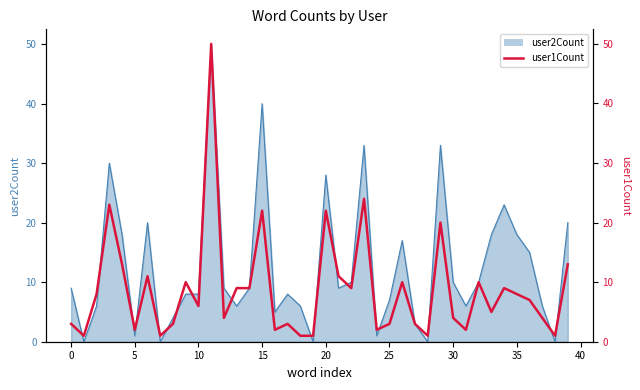

Reading left to right, transcribe all the data shown in this chart.

3	1	8	23	13	2	11	1	3	10	6	50	4	9	9	22	2	3	1	1	22	11	9	24	2	3	10	3	1	20	4	2	10	5	9	8	7	4	1	13